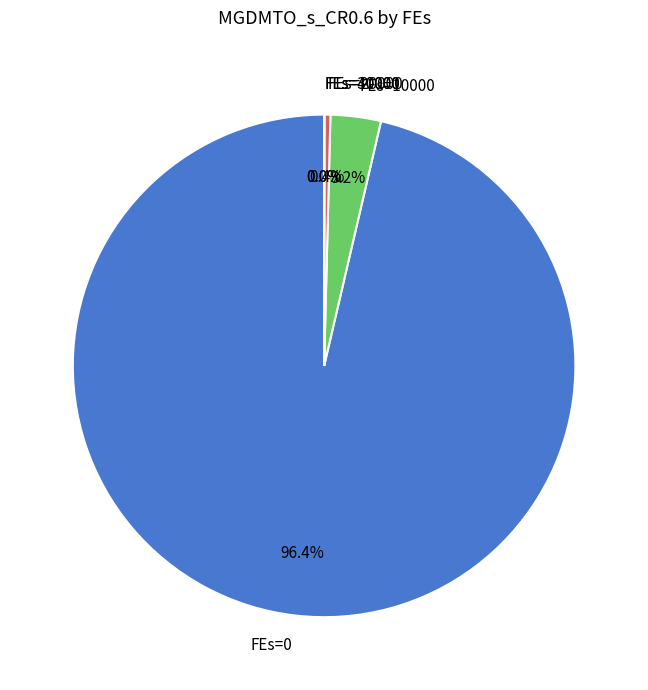

Is there a majority slice in this chart?

Yes